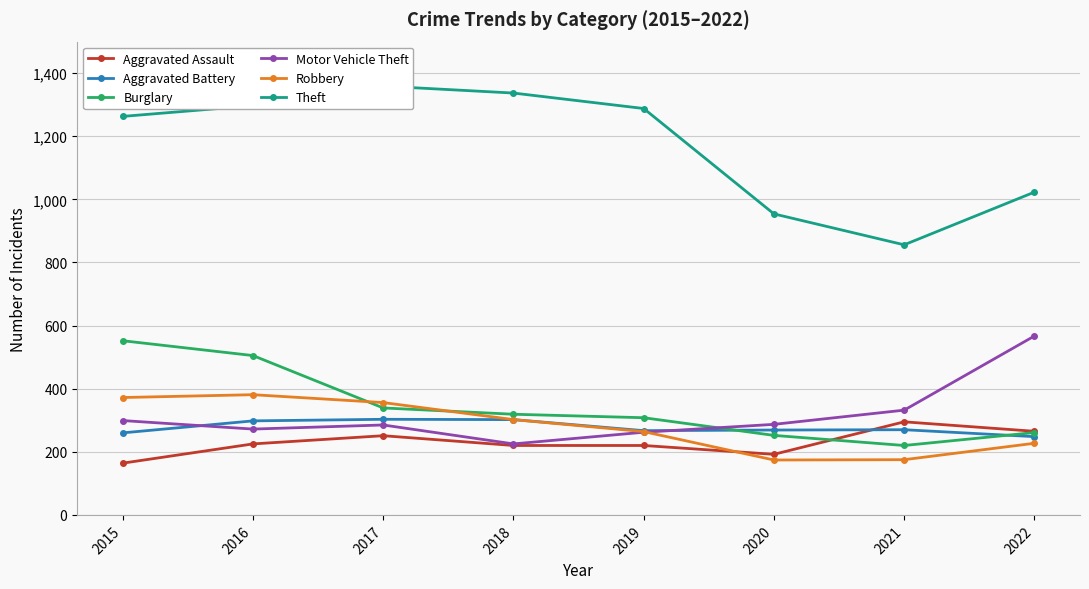

What are all the series names shown in the legend?

Aggravated Assault, Aggravated Battery, Burglary, Motor Vehicle Theft, Robbery, Theft